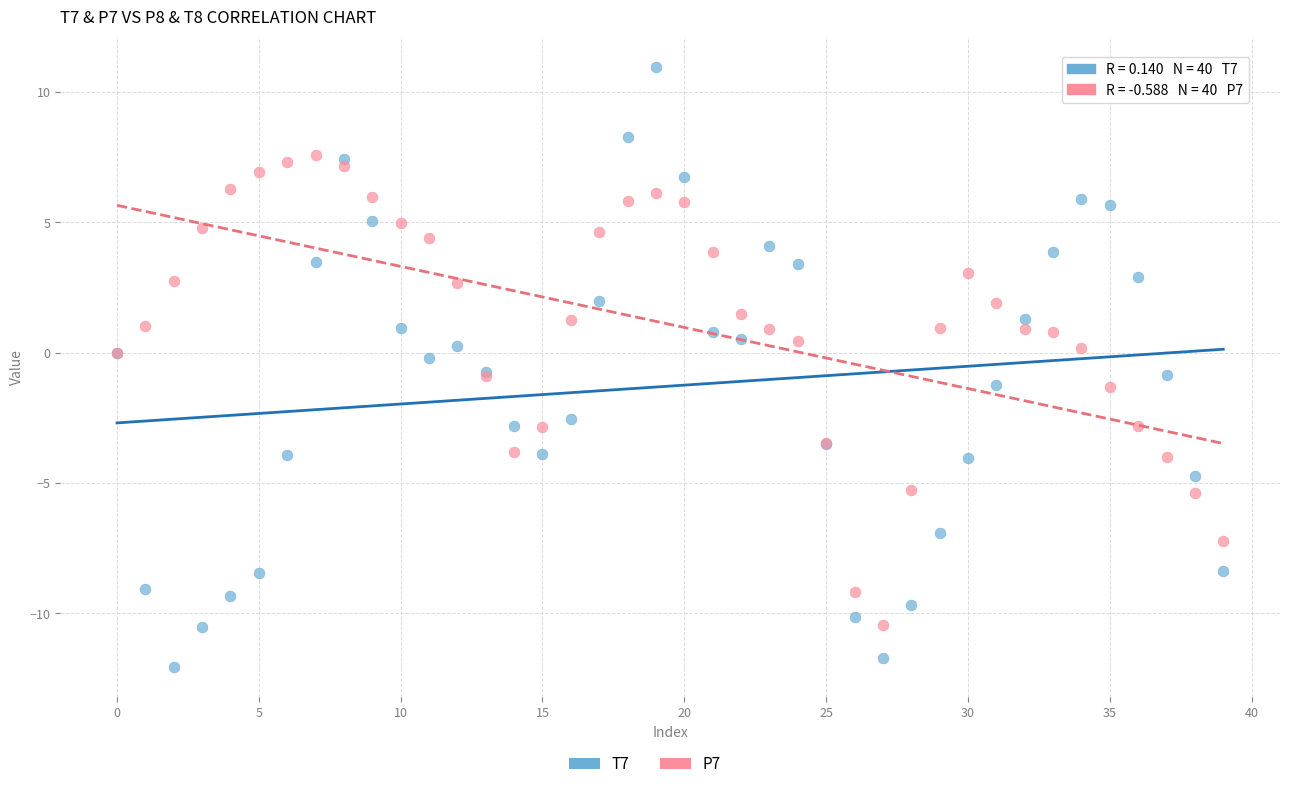

Which series contains the lowest Y value?

T7